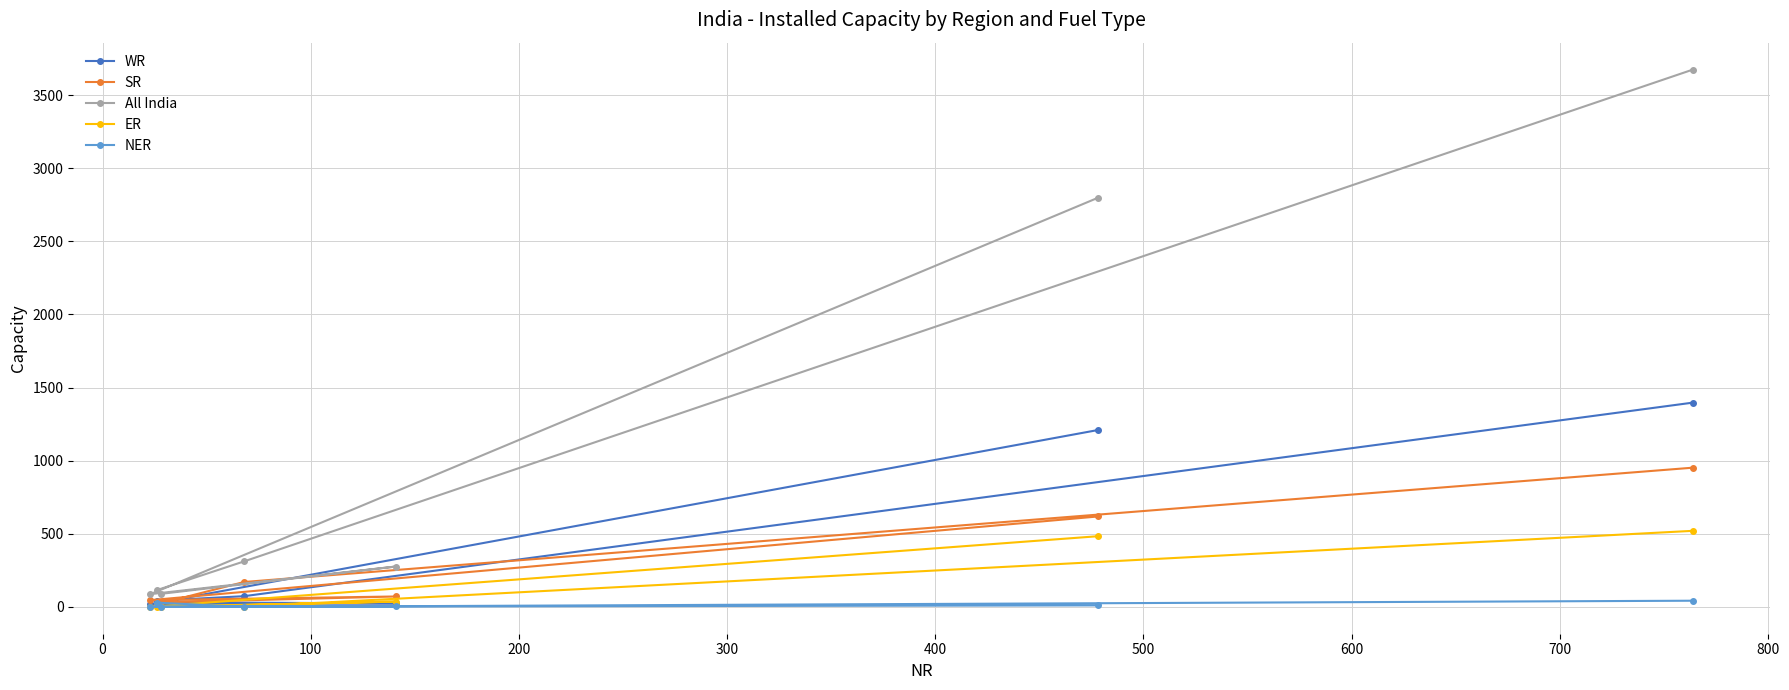

Is this an area chart (filled region under the line)?

No